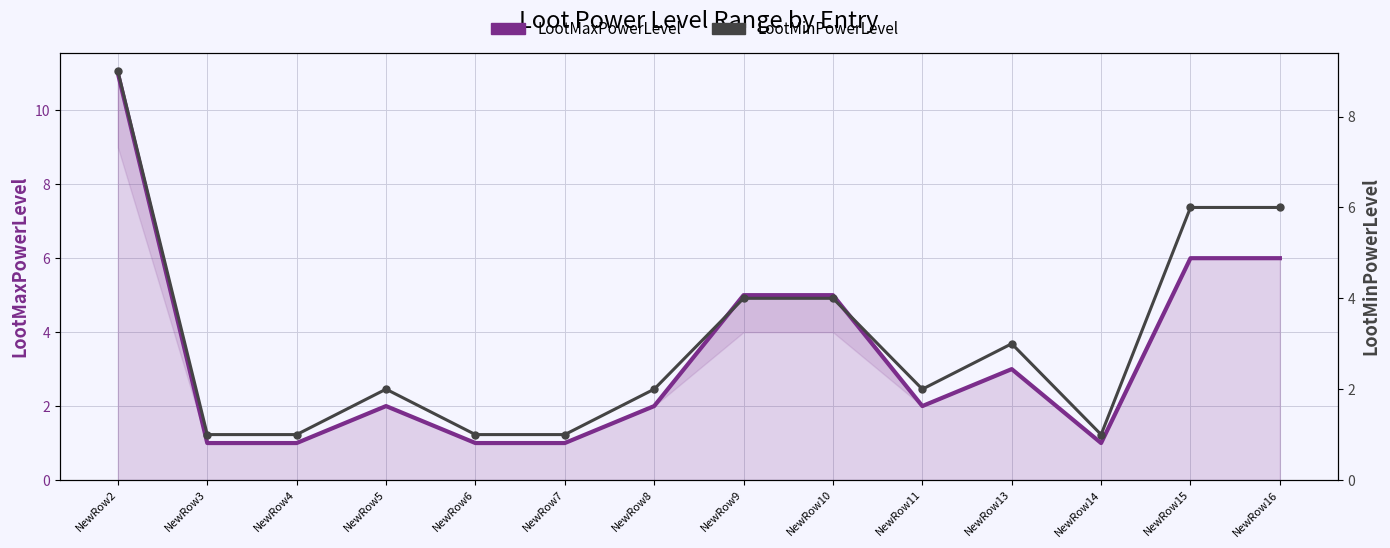

At which label is LootMinPowerLevel closest to 5?

NewRow9